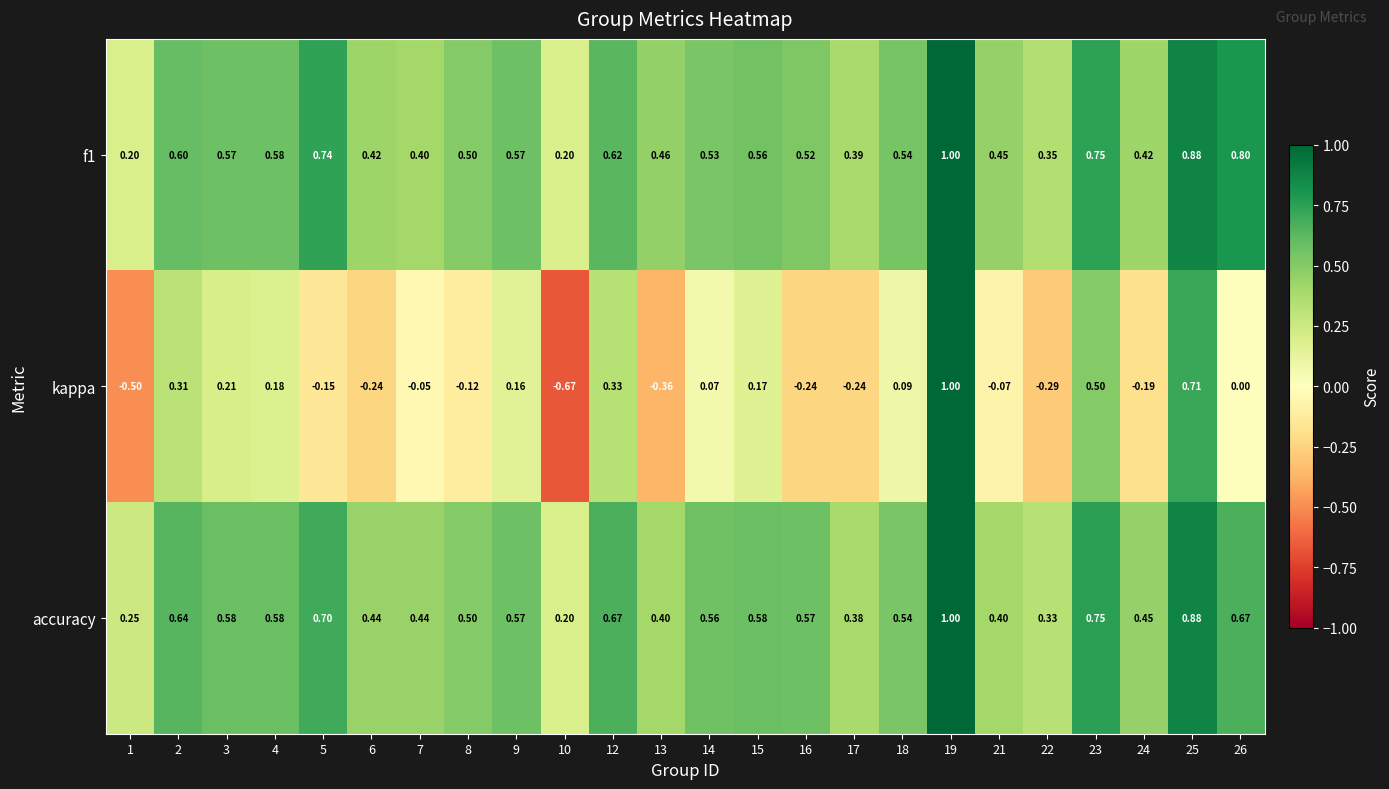

Is the value of accuracy at 2 greater than the value of f1 at 4?

Yes